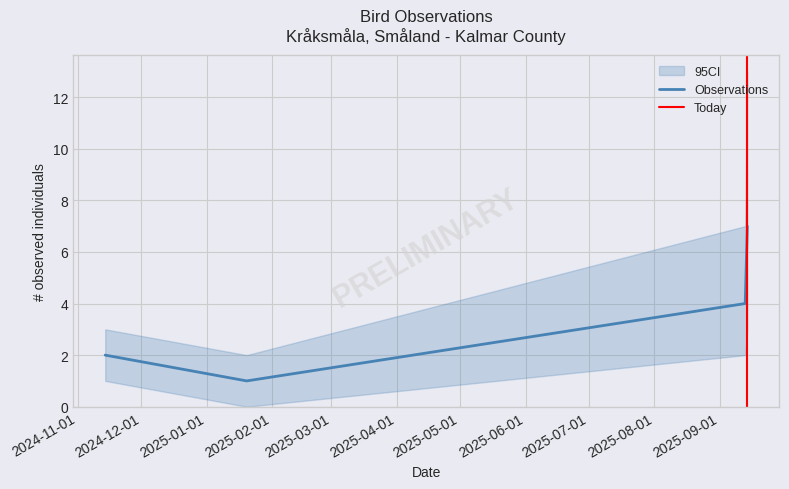

In Antal, how many points are higher than both neighbors (excluding endpoints)?

1